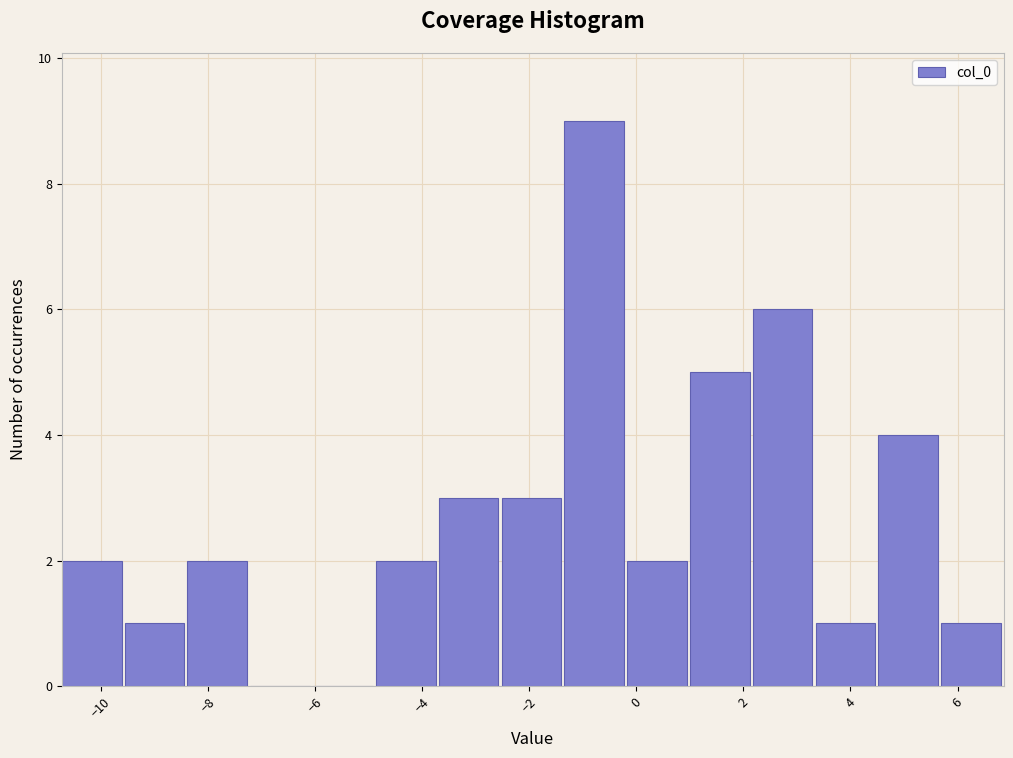

Reading left to right, list every bar in this chart as the range it spans on the x-axis followed by its height. Neither the bar edges nor the heights are printed on the chart, so give them approximately, as read against the axes.

-10.8 to -9.6: 2
-9.6 to -8.4: 1
-8.4 to -7.2: 2
-7.2 to -6.0: 0
-6.0 to -4.8: 0
-4.8 to -3.6: 2
-3.6 to -2.6: 3
-2.6 to -1.4: 3
-1.4 to -0.2: 9
-0.2 to 1.0: 2
1.0 to 2.2: 5
2.2 to 3.4: 6
3.4 to 4.6: 1
4.6 to 5.6: 4
5.6 to 6.8: 1